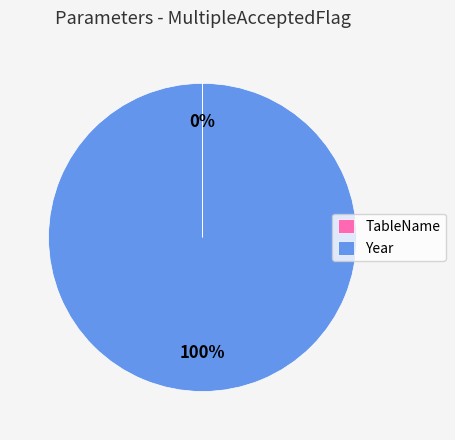

To the nearest percent, what portion does Year represent?

100%